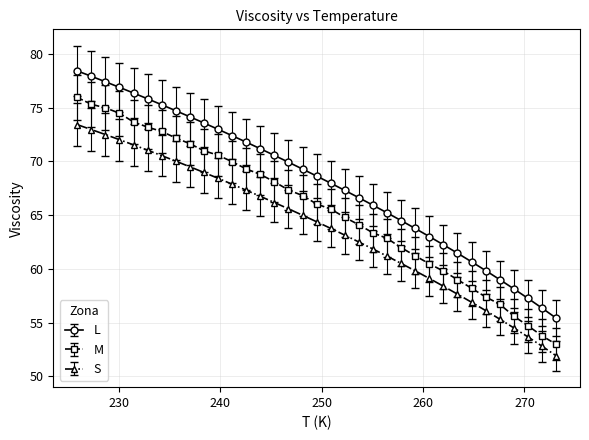

True or false: M and S intersect in this chart.

False